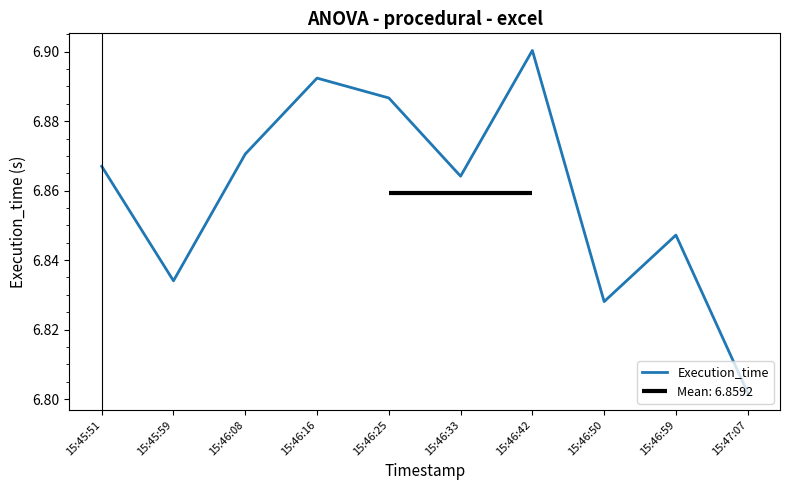

The value at 15:46:33 is 3.7. True or false?

False